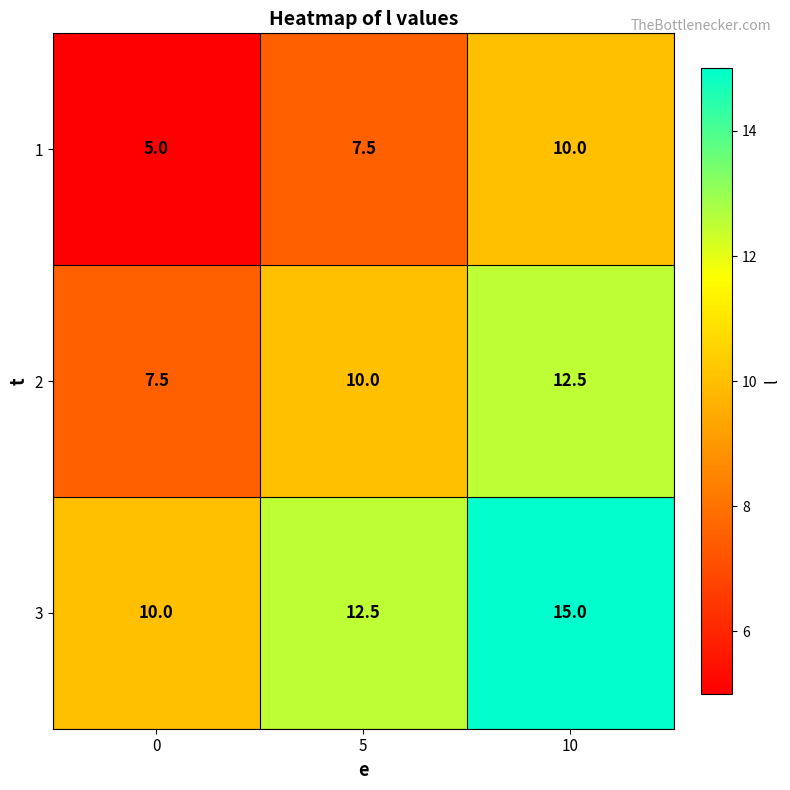

At which category is the sum across all series the highest?

10